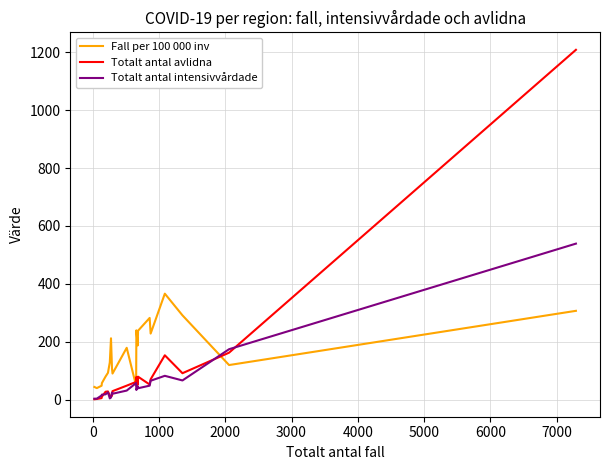

List the series in order of their peak value, lowest first.

Fall per 100 000 inv, Totalt antal intensivvårdade, Totalt antal avlidna